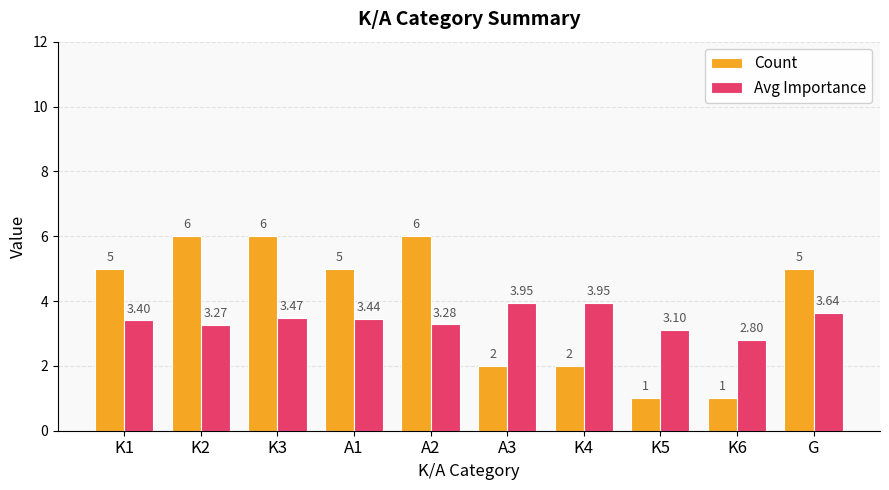

Which series has the widest spread of values?

Count